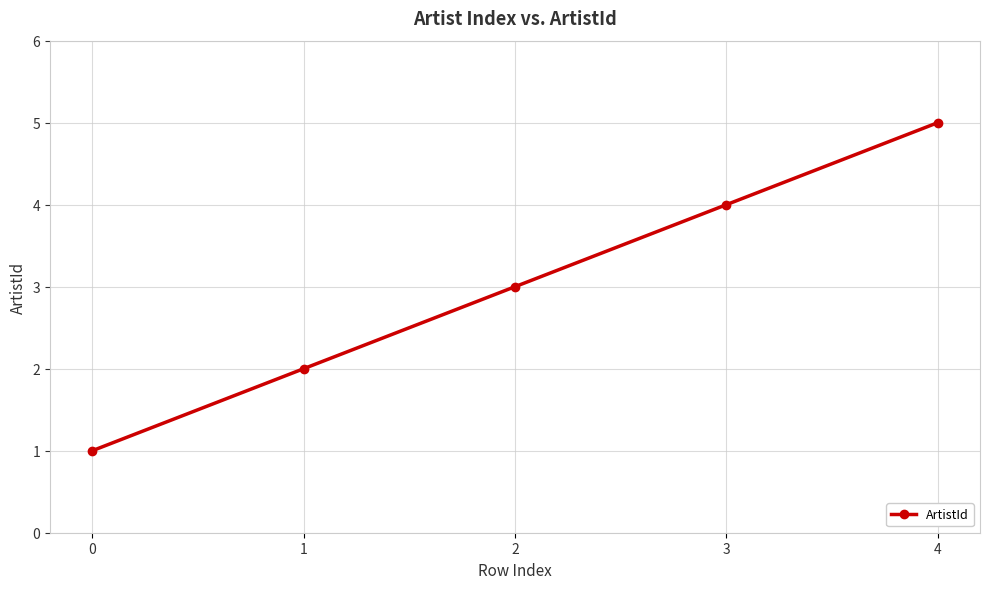

Reading left to right, extract all data points from this chart.

0=1	1=2	2=3	3=4	4=5